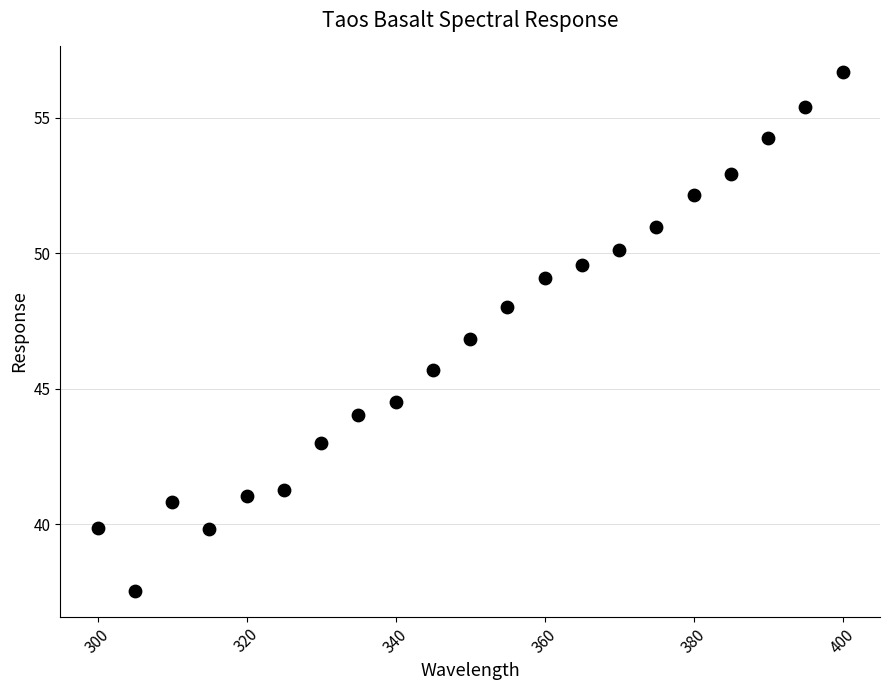

What is the range of Y values (max minus min)?

19.1